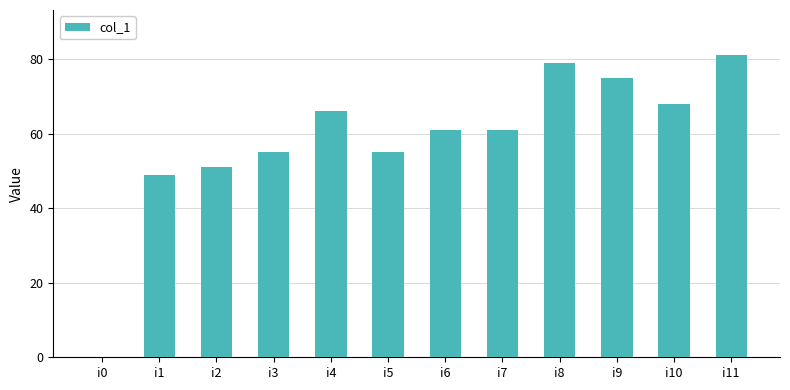

Between i10 and i7, which is larger?

i10